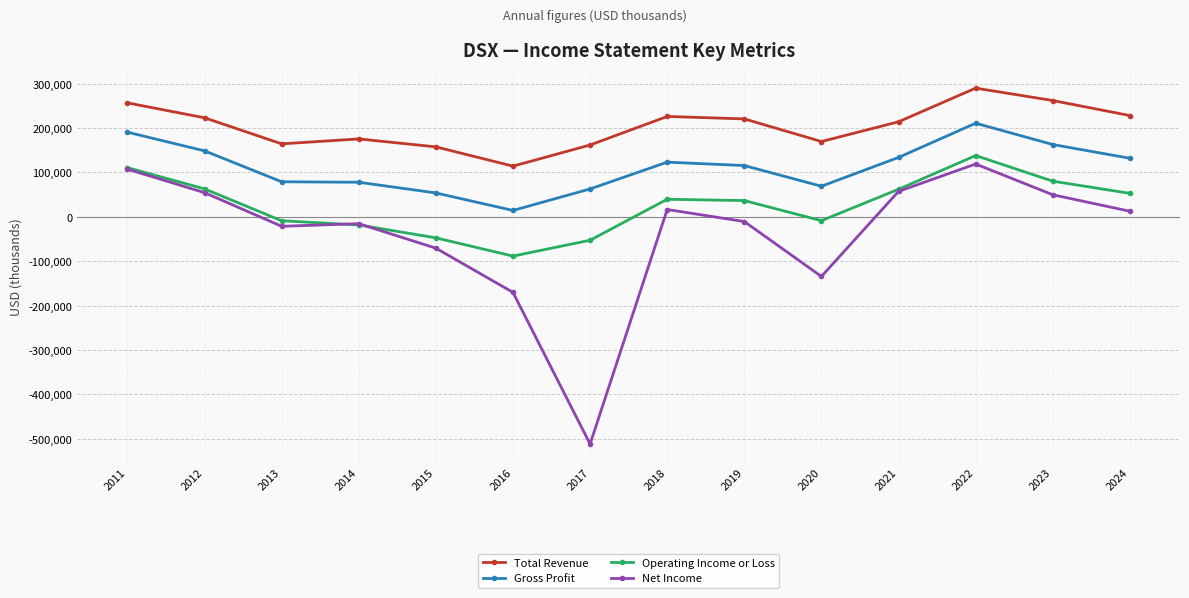

Which series has the largest range (max minus min)?

Net Income